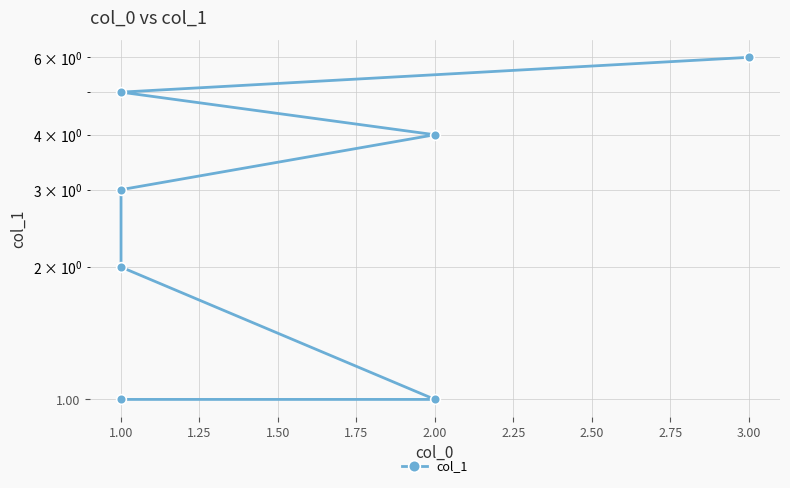

What is the maximum value shown in the chart?

6